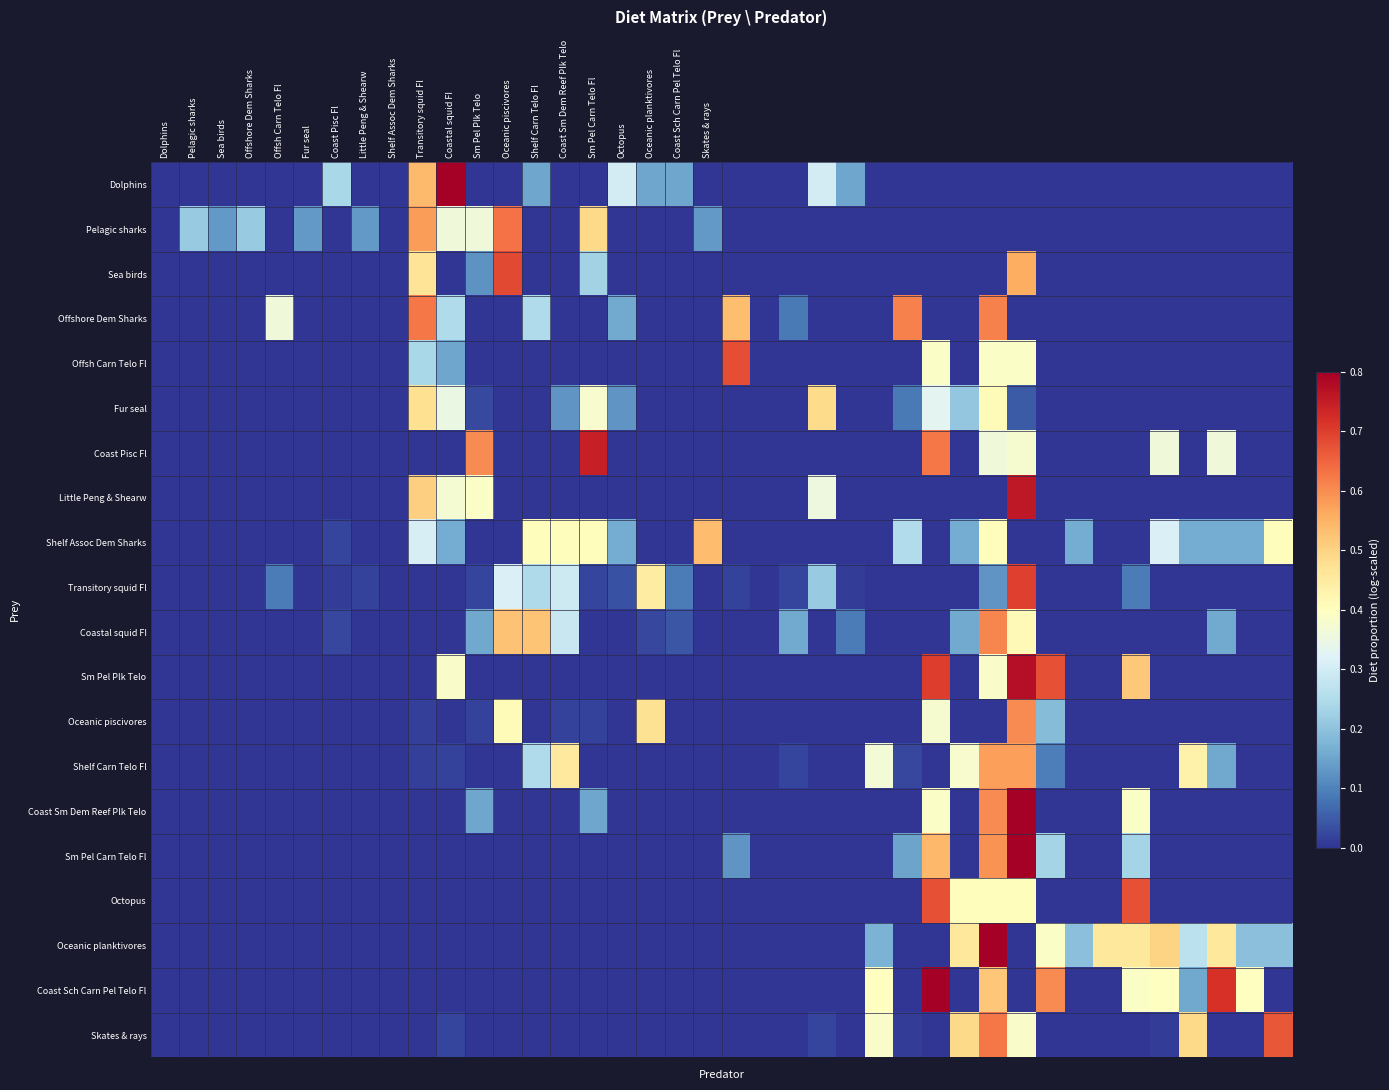

How many data points does each series have?

40